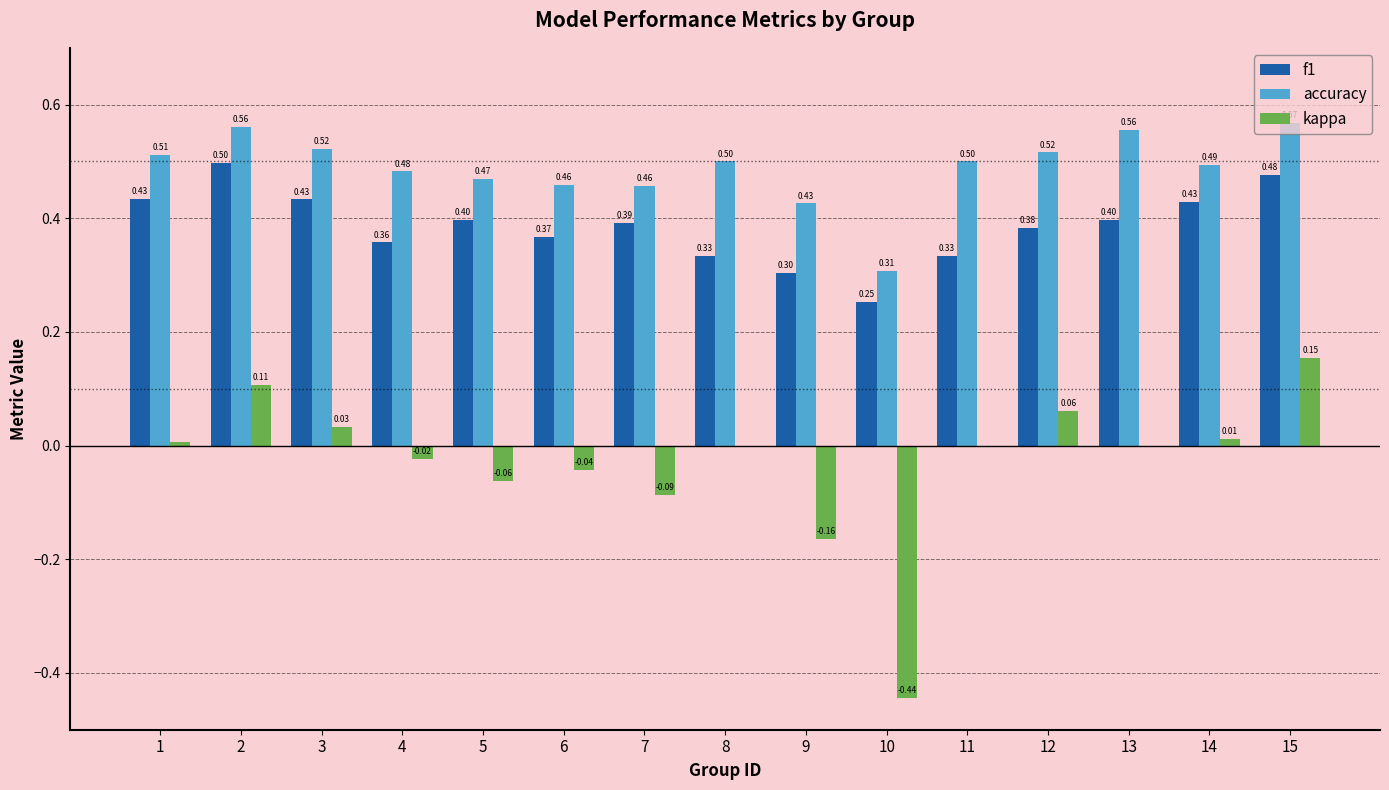

What is the maximum value for f1?

0.5